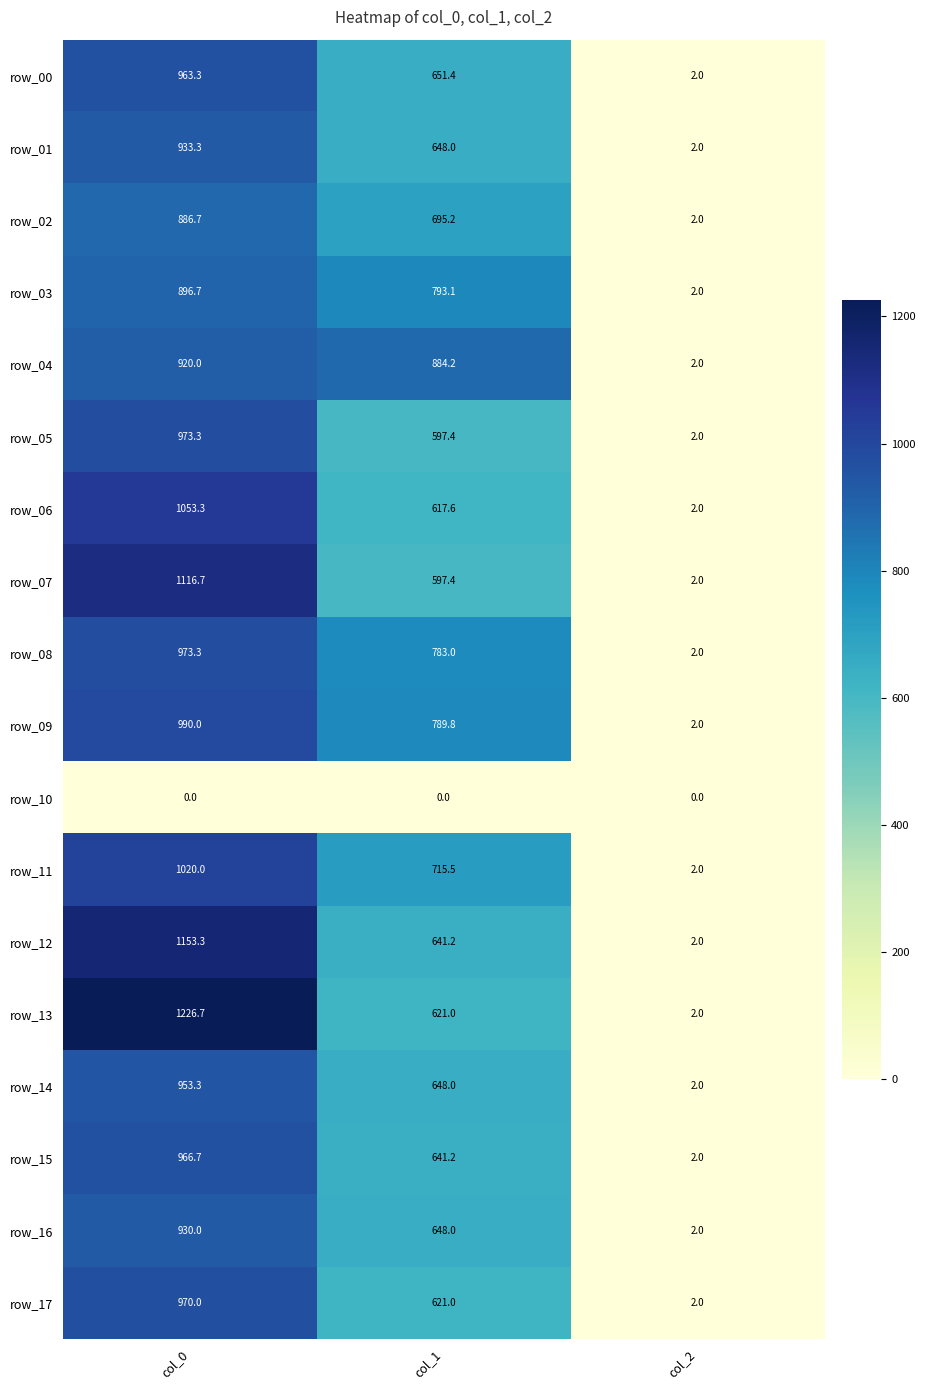

What is the difference between the maximum and minimum values in the row_11 series?

1018.0